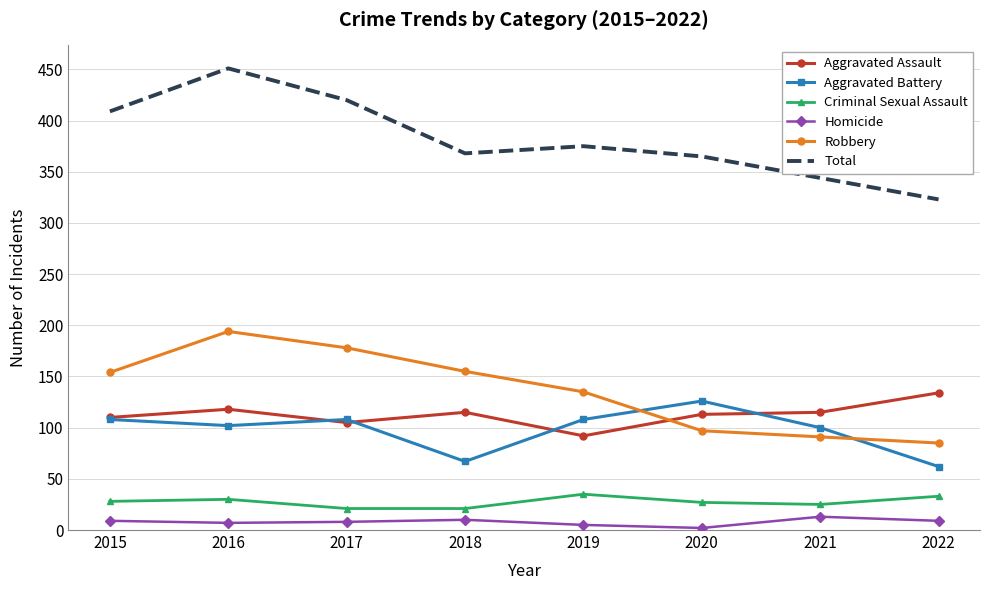

At which category is the sum across all series the highest?

2016